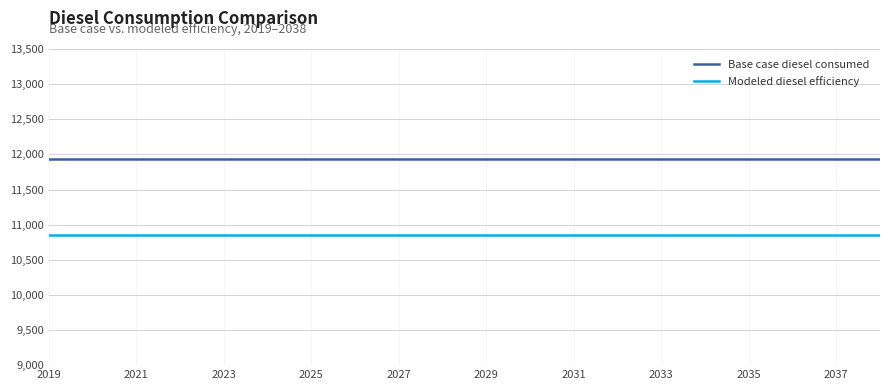

List the series in order of their overall mean, lowest first.

Modeled diesel efficiency, Base case diesel consumed